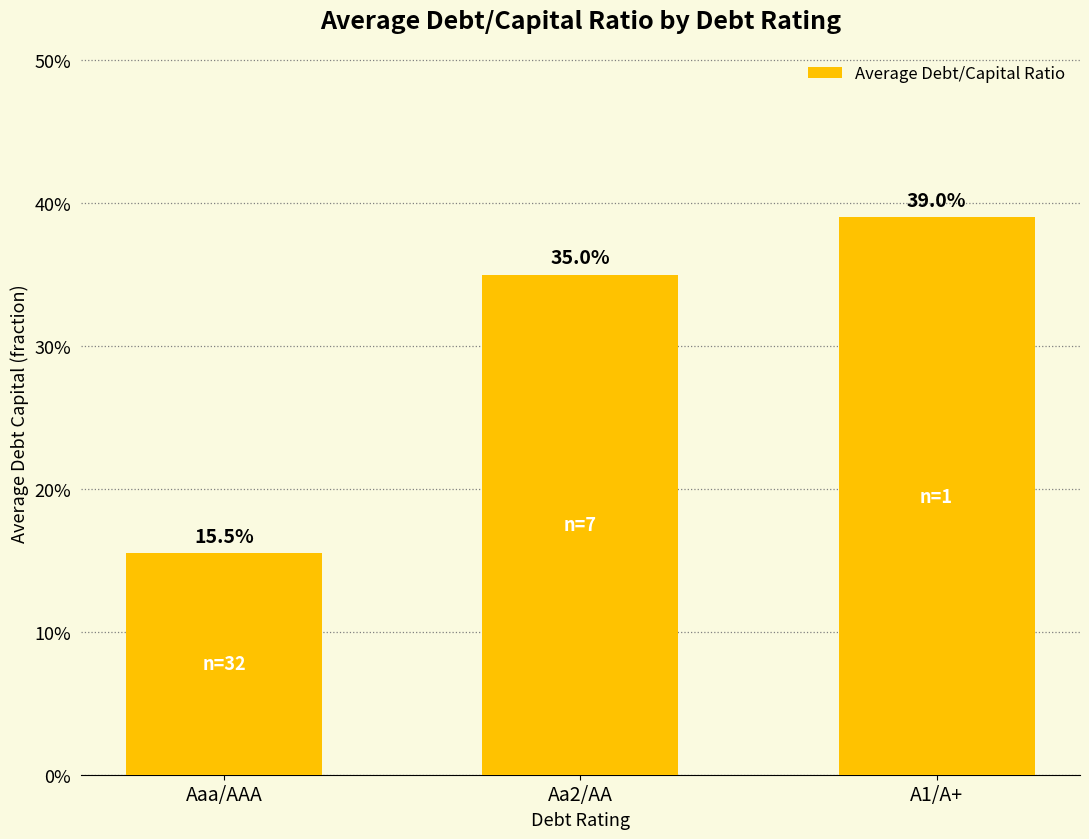

Are the bars horizontal?

No